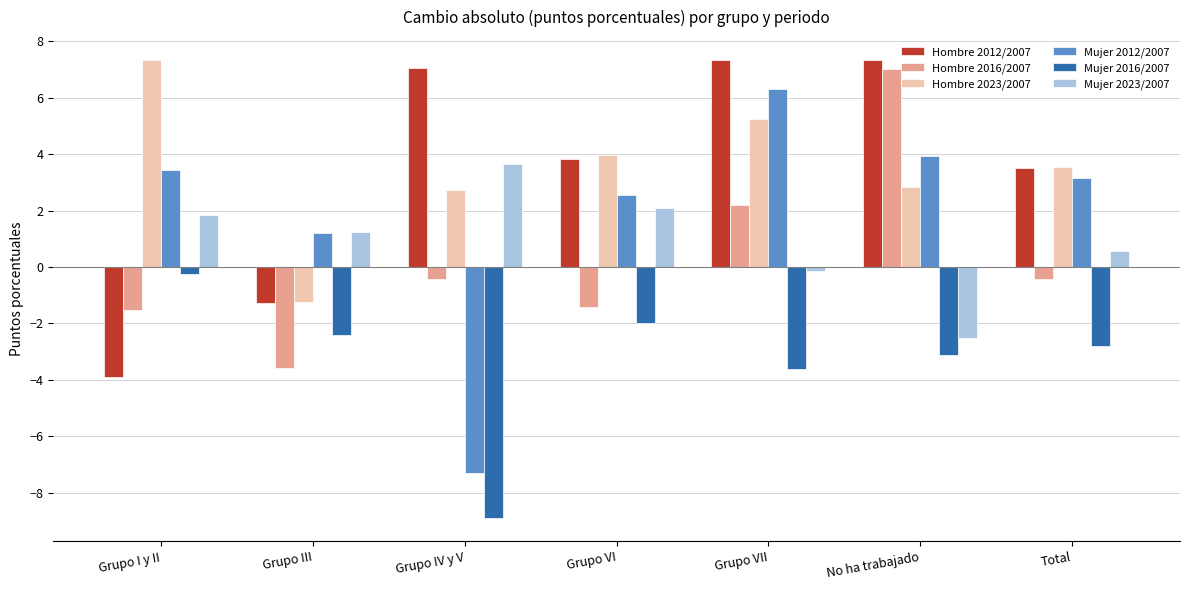

The Hombre 2016/2007 series shows 3.4 at No ha trabajado. True or false?

False